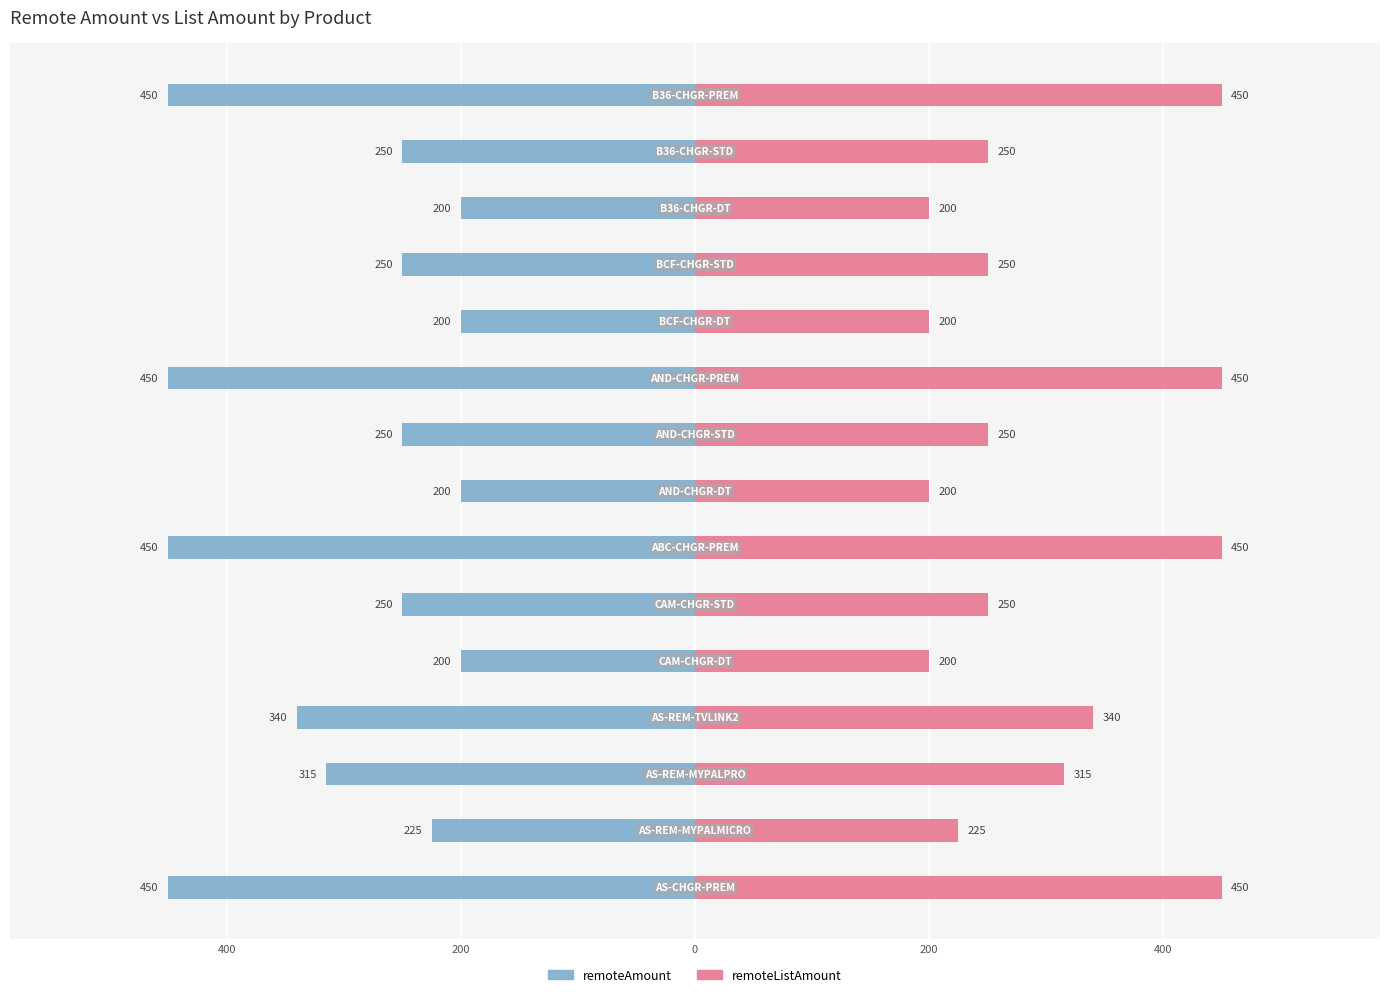

How many bars are there in total?

30